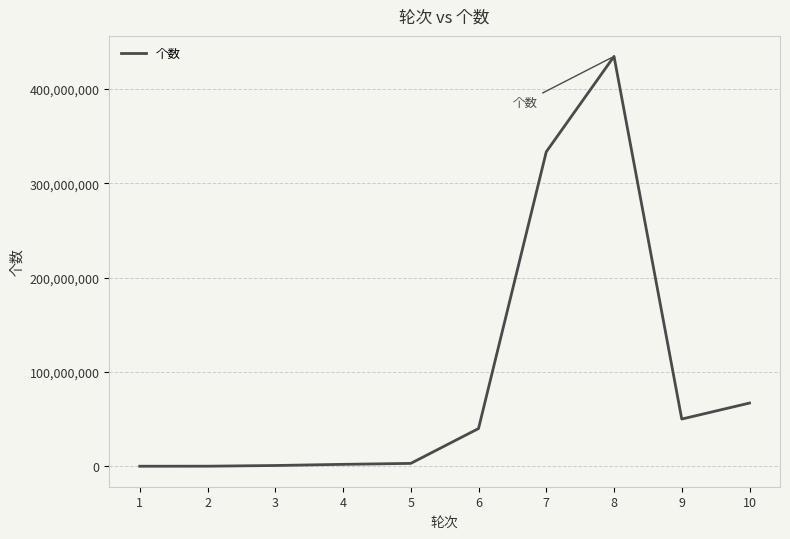

What is the difference between the maximum and minimum values?

434624581